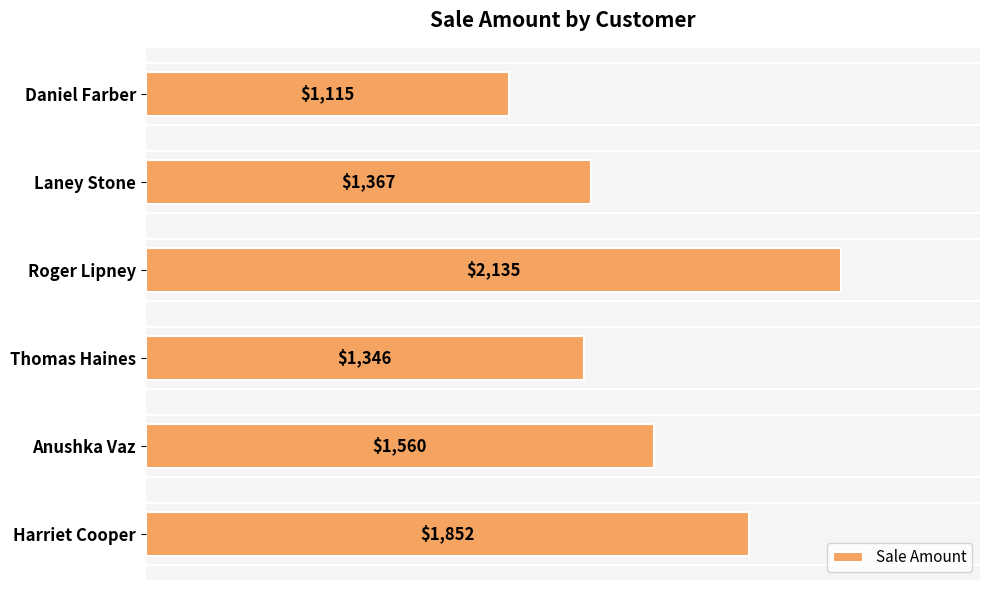

List the labels in order of value, smallest first.

Daniel Farber, Thomas Haines, Laney Stone, Anushka Vaz, Harriet Cooper, Roger Lipney